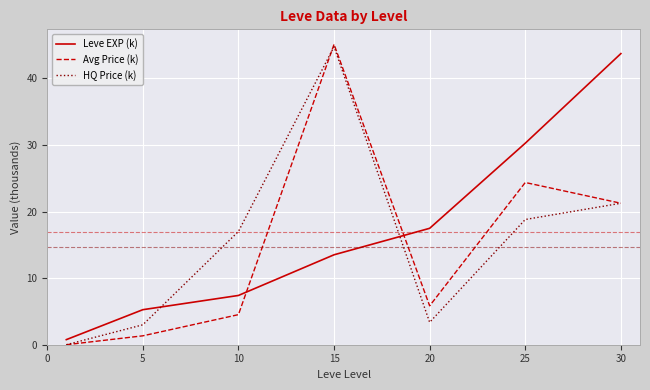

True or false: Leve EXP (k) and Avg Price (k) intersect in this chart.

True